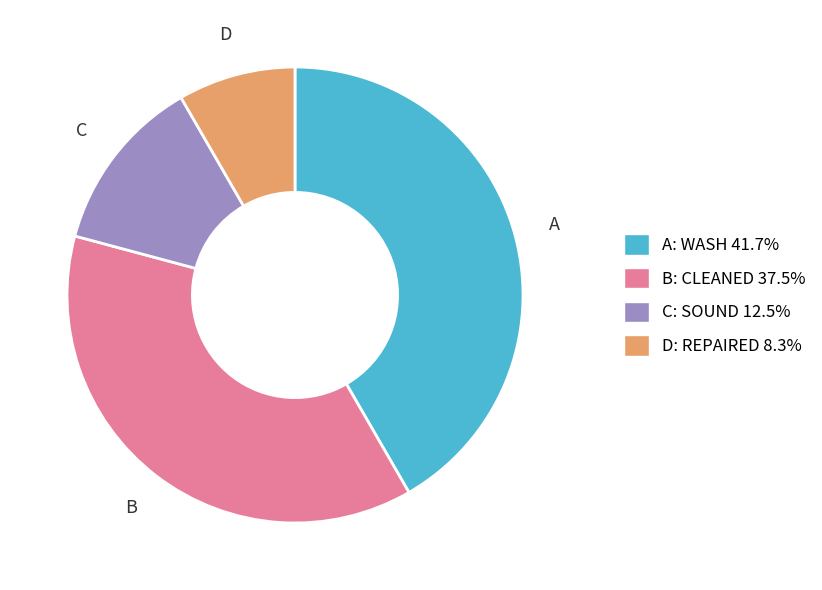

Is there any slice that represents more than half of the pie?

No